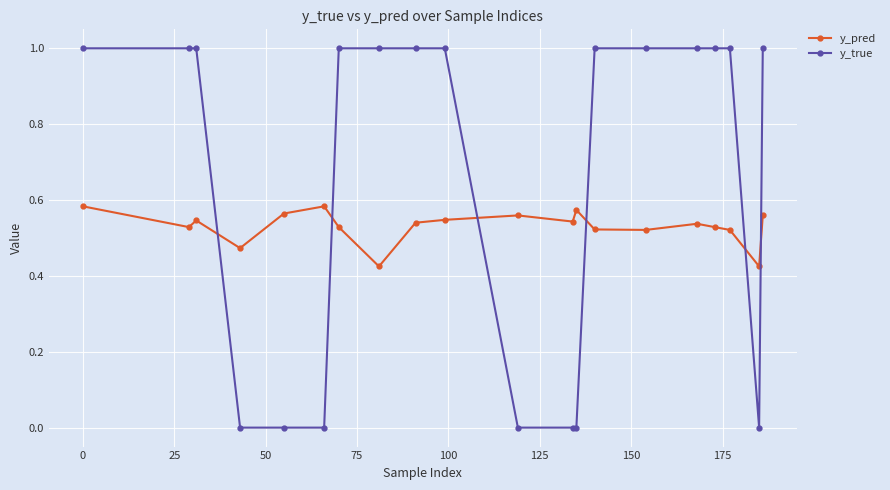

How many intersections are there between y_true and y_pred?

6